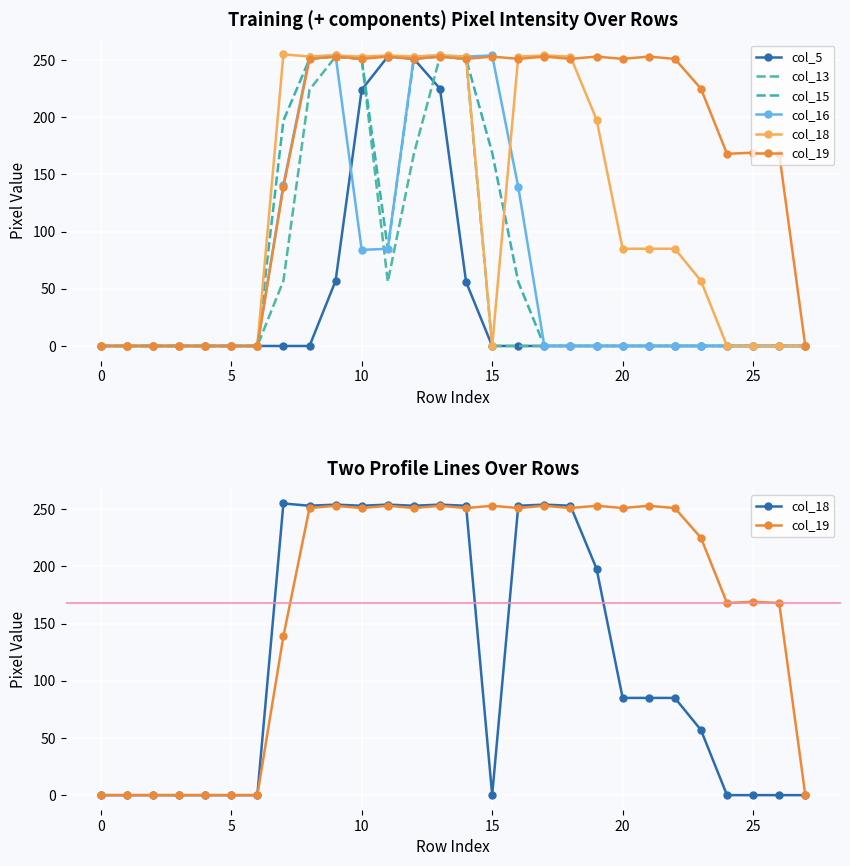

In col_13, how many points are lower than both neighbors (excluding endpoints)?

1